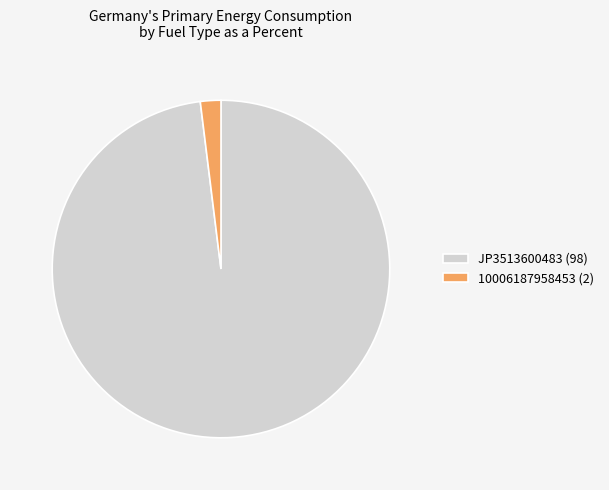

Which has a higher value, JP3513600483 or 10006187958453?

JP3513600483